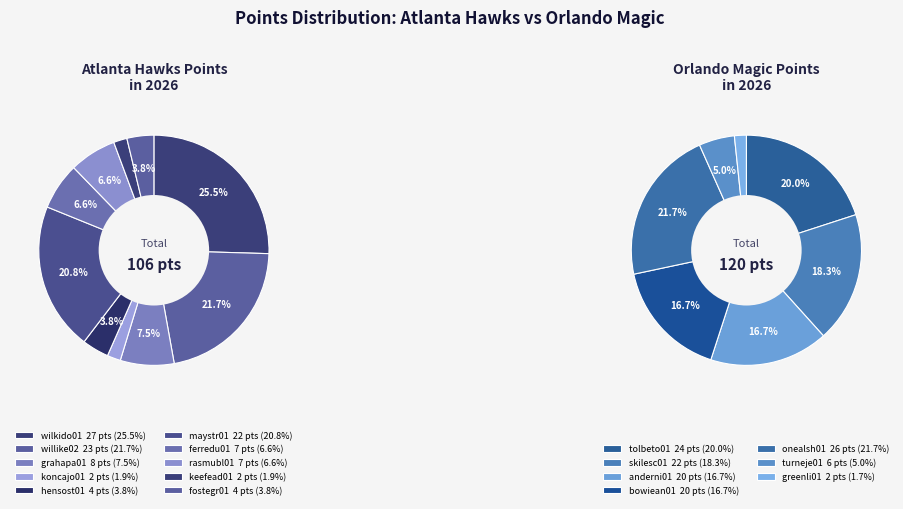

Which category has the biggest portion of the pie?

wilkido01